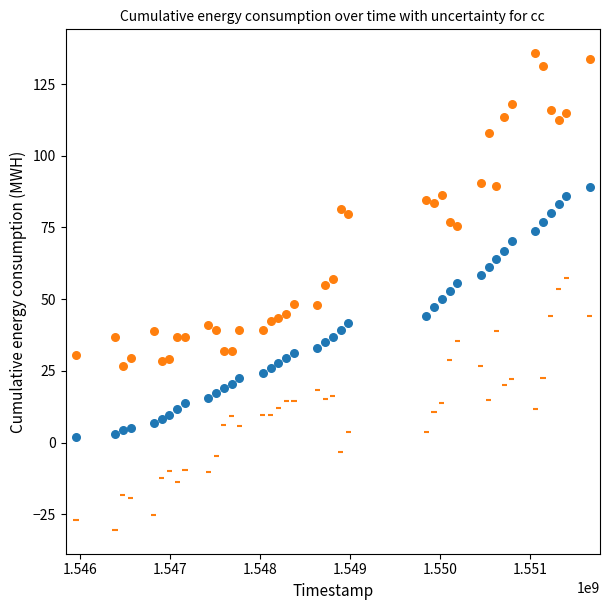

Across all data points, what is the range of X values (max minus min)?

5702400.0